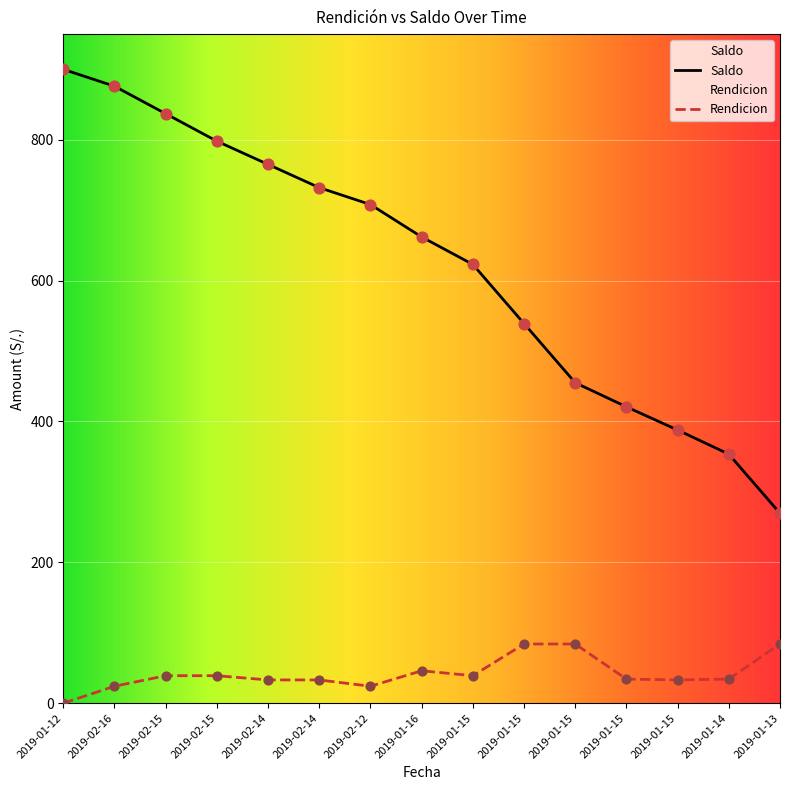

Which series contains the lowest Y value?

Rendicion